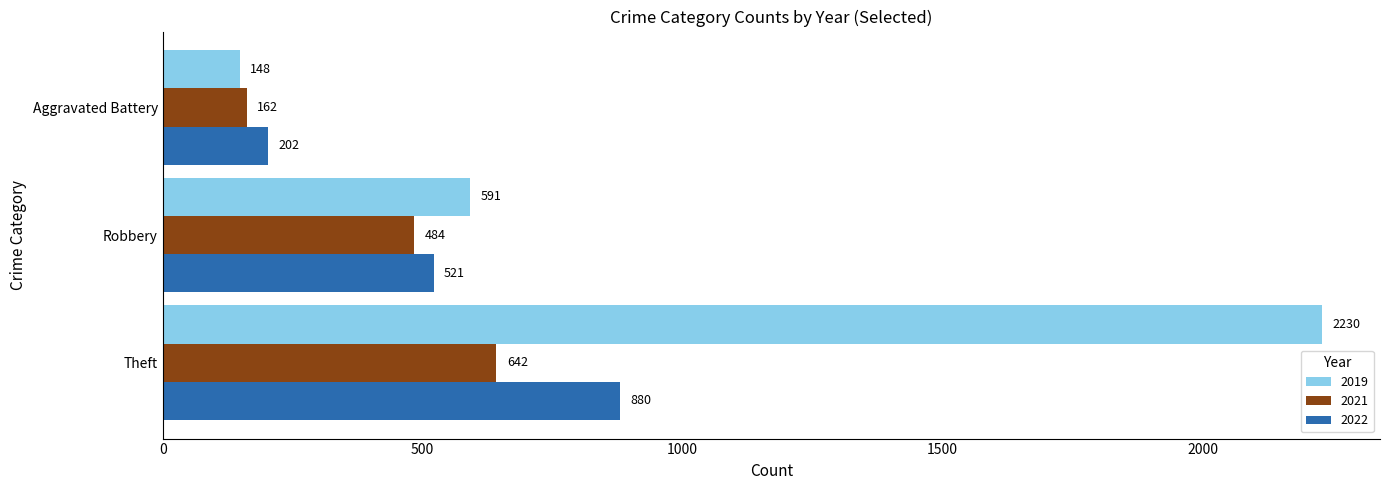

What is the difference between the maximum and minimum values in the 2021 series?

480